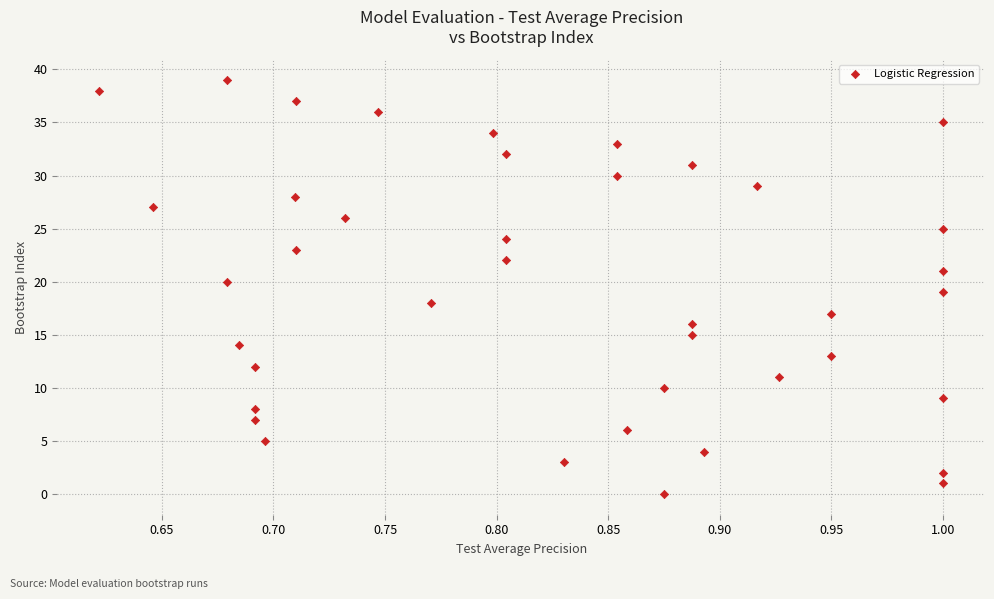

What is the range of Y values (max minus min)?

39